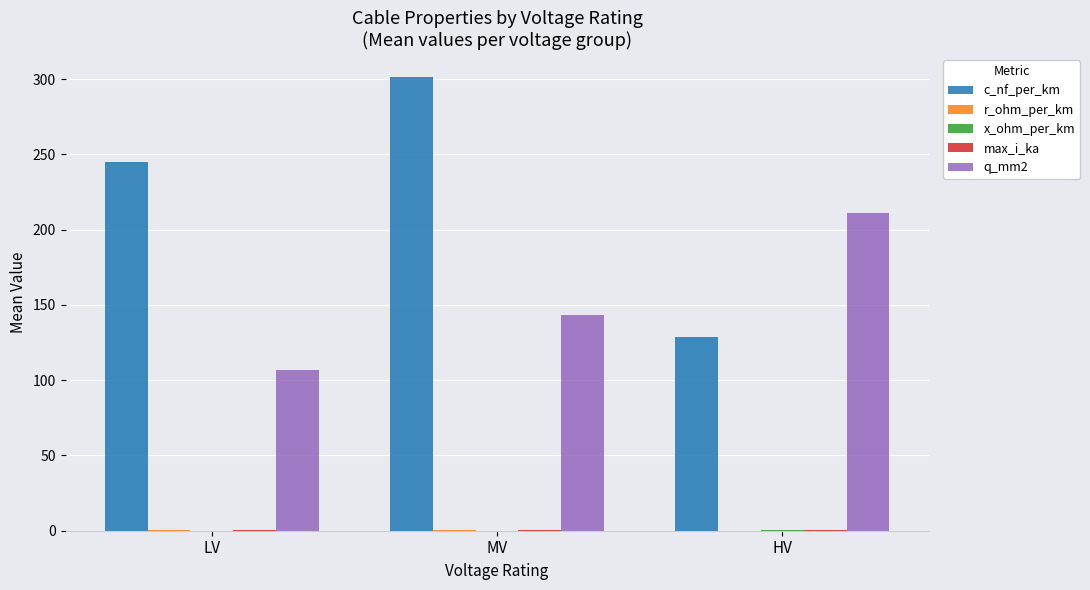

Does the chart contain stacked bars?

No